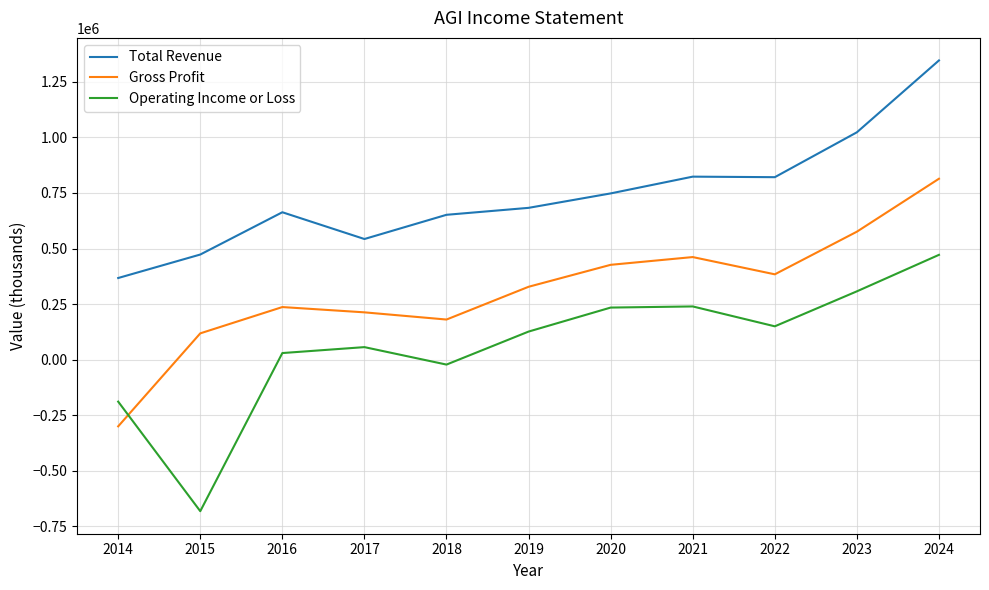

How many lines are shown in the chart?

3